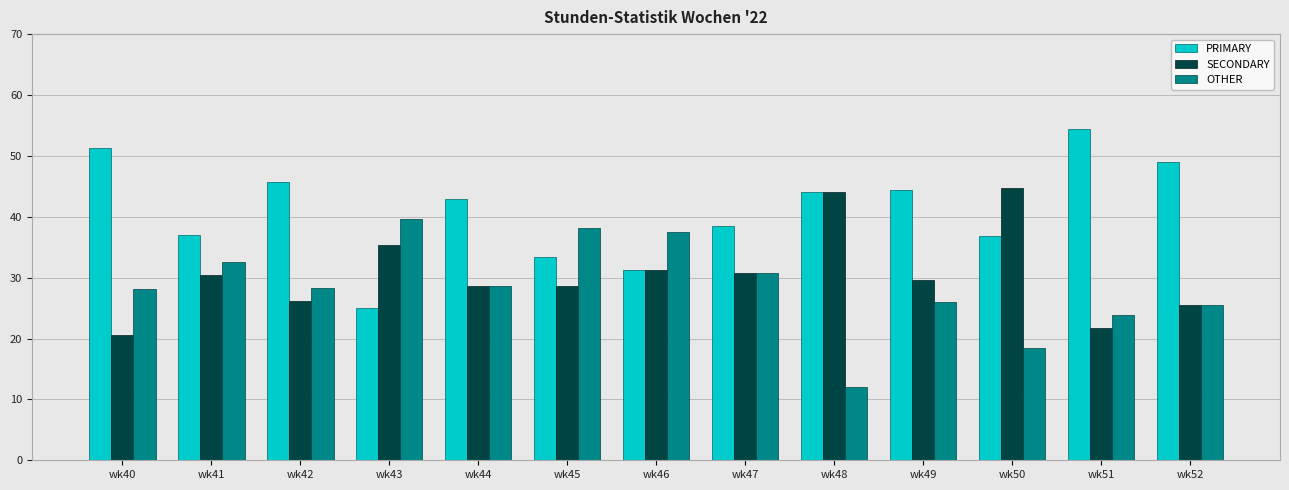

List the series in order of their peak value, highest first.

PRIMARY, SECONDARY, OTHER